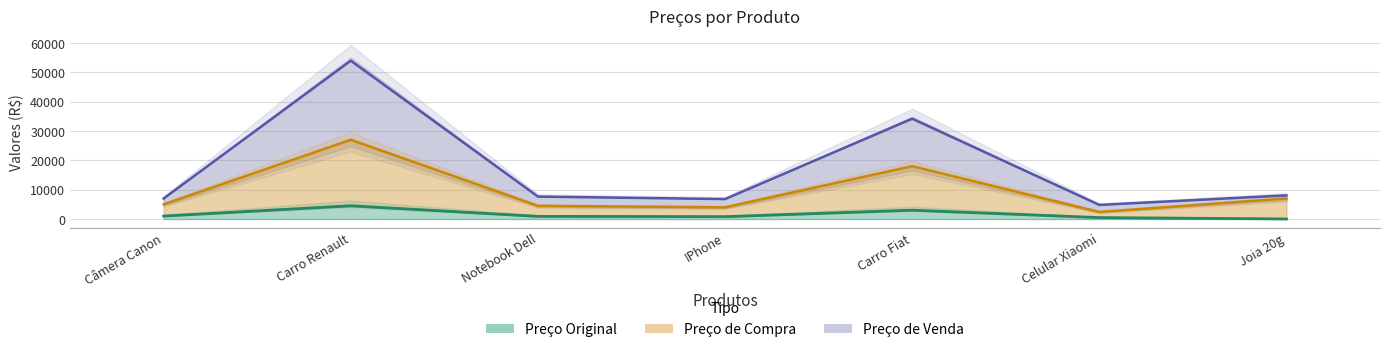

Does the chart have visible grid lines?

Yes